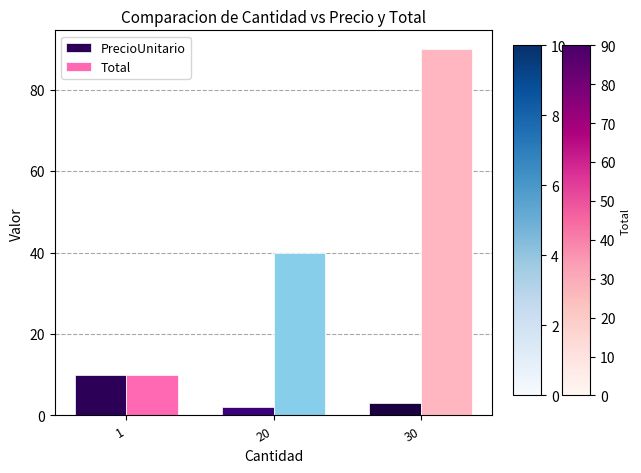

True or false: PrecioUnitario has a value of 2 at 20.

True